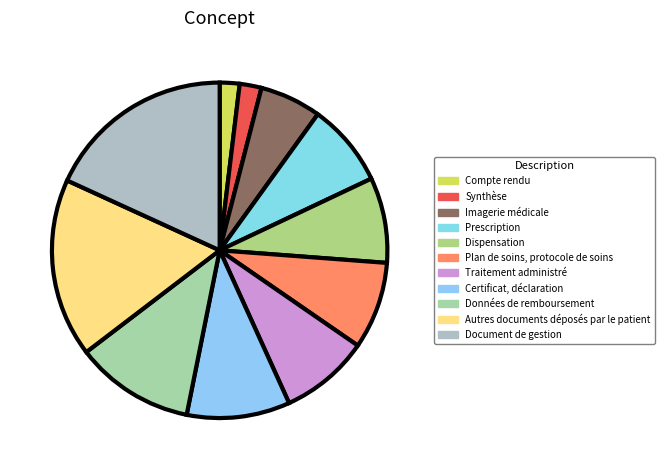

How much of the chart is everything except Données de remboursement?

88.5%